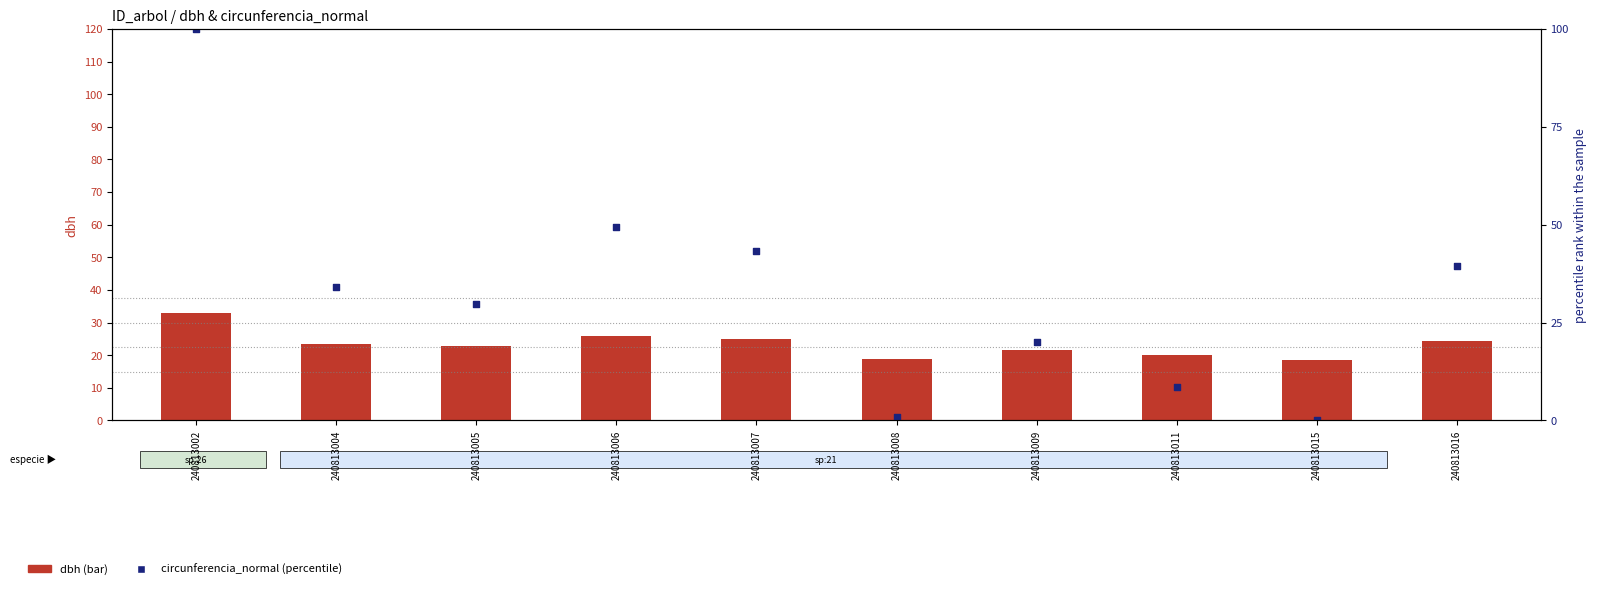

Is the value of circunferencia_normal (percentile) at 240813016 greater than the value of dbh at 240813004?

Yes